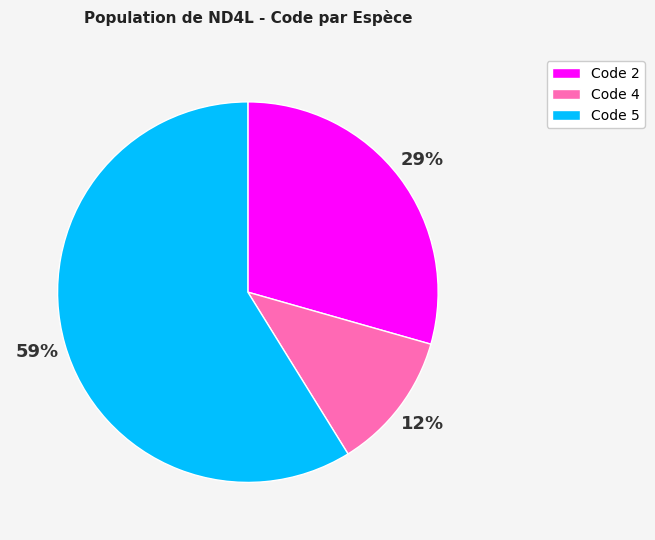

True or false: Code 4 accounts for 1% of the total.

False